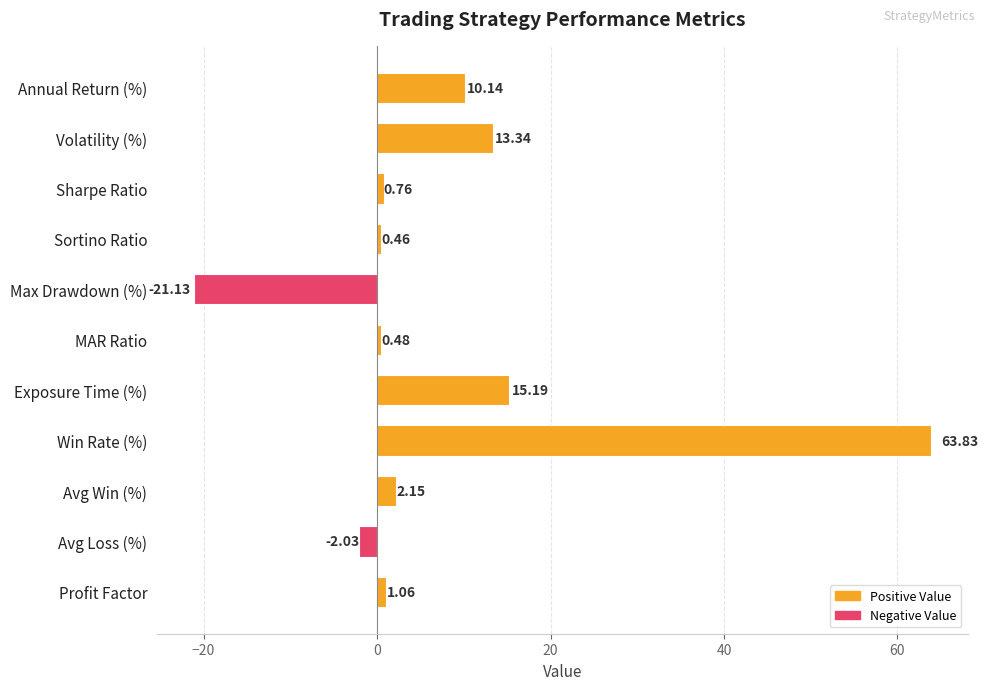

Are the bars grouped side by side (vs. stacked)?

No